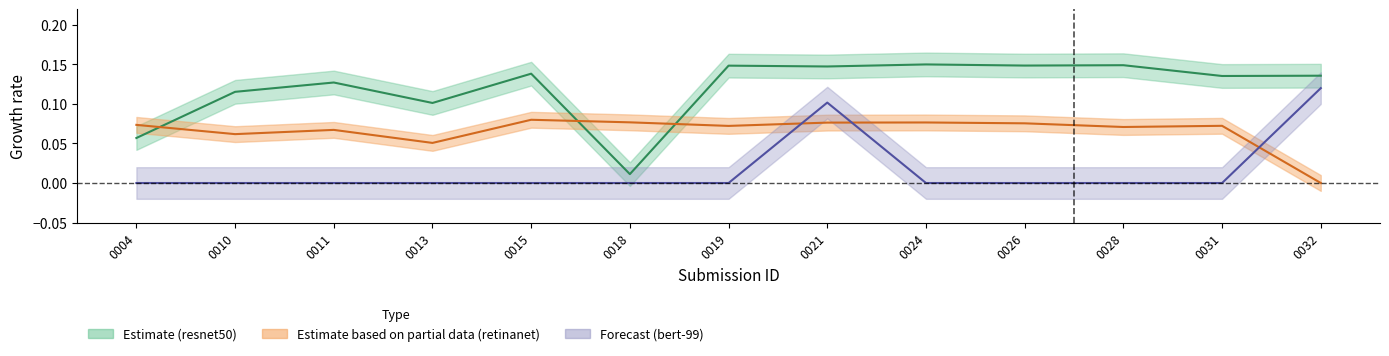

Rank the series by their maximum value, from lowest to highest.

retinanet, bert-99, resnet50